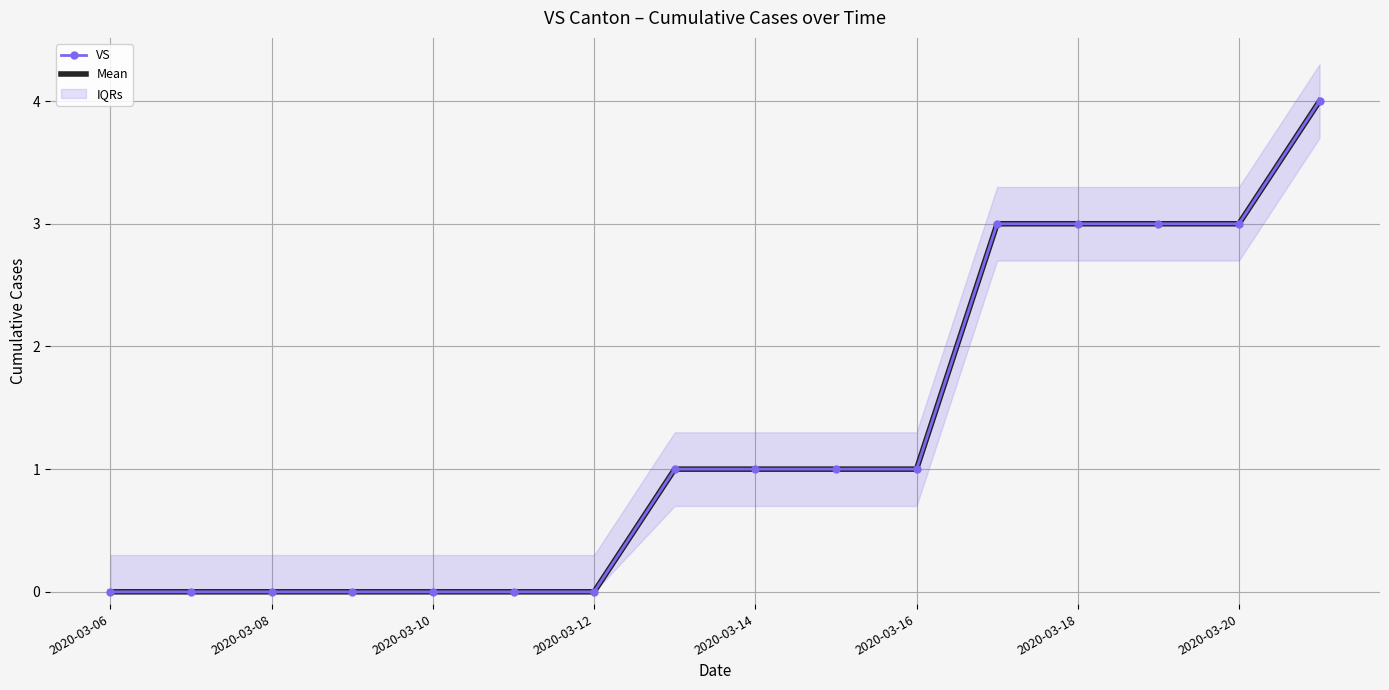

What is the average value of the VS series?

1